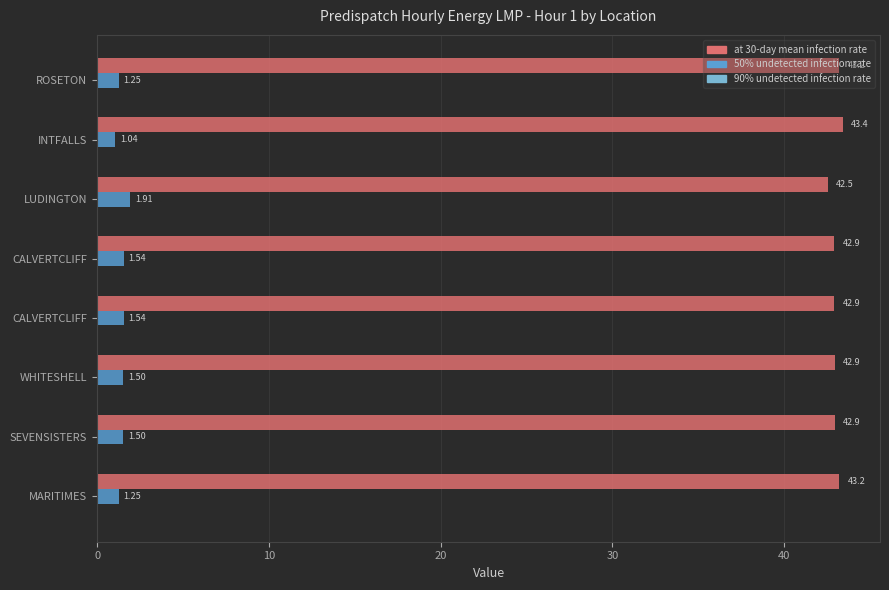

How many series are shown in this chart?

2